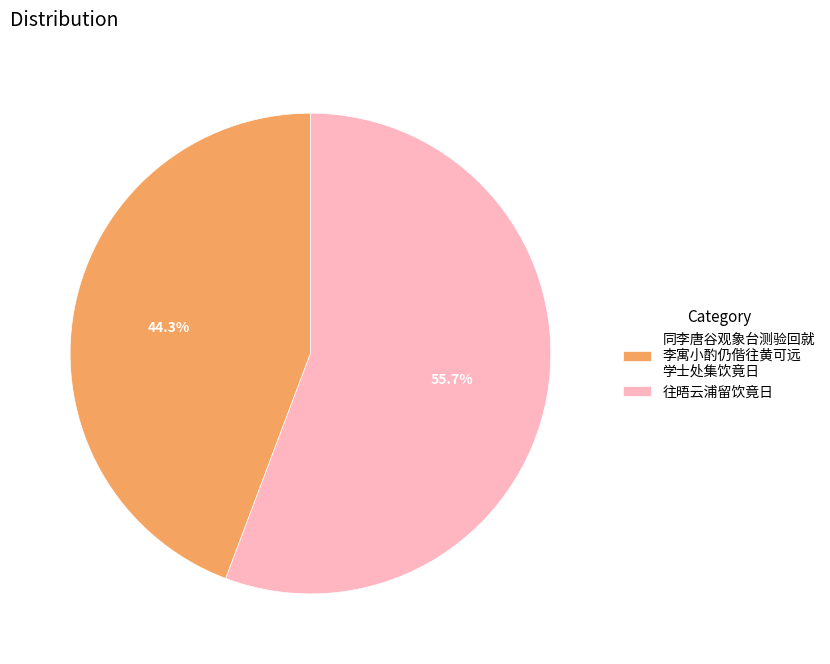

Rank the categories by value from lowest to highest.

同李唐谷观象台测验回就 李寓小酌仍偕往黄可远 学士处集饮竟日, 往晤云浦留饮竟日